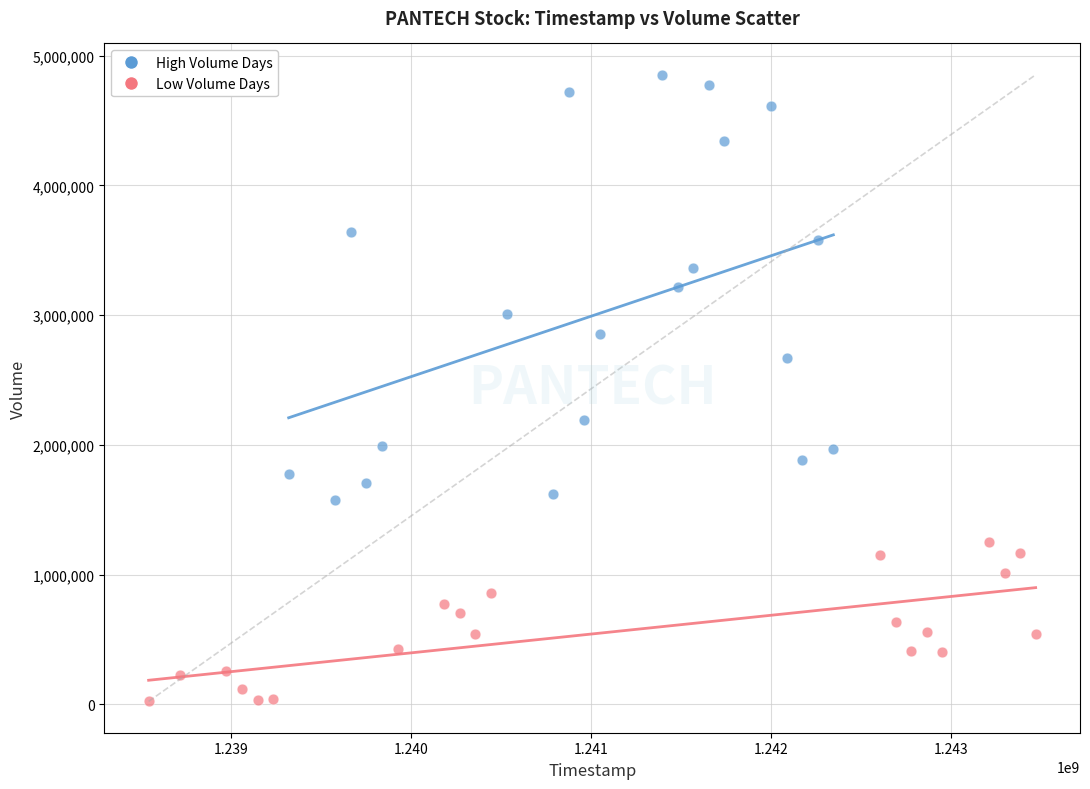

What are all the series names shown in the legend?

High Volume Days, Low Volume Days